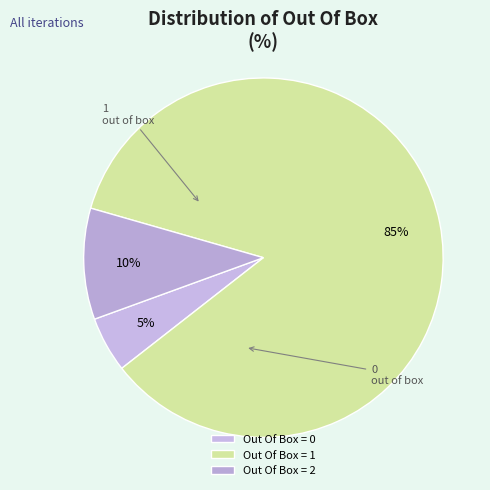

Which category has the smallest portion of the pie?

Out Of Box = 0